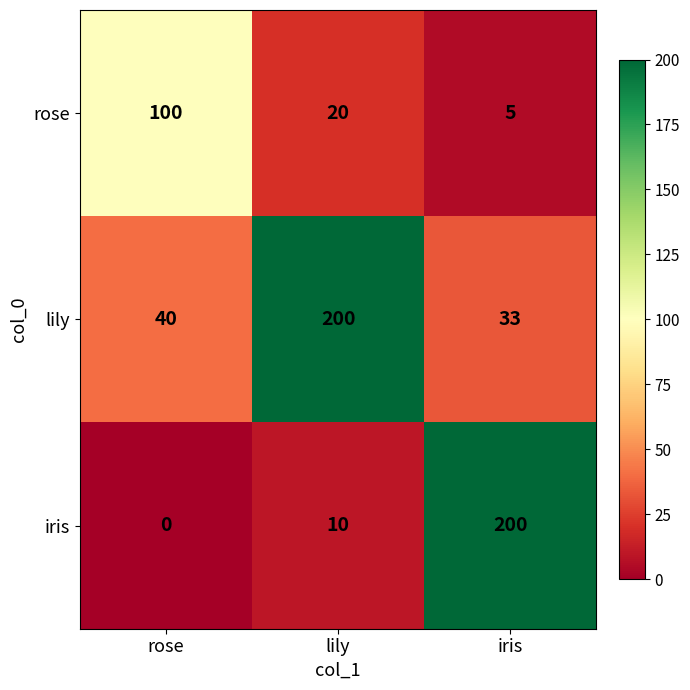

What is the difference between the highest and lowest values at iris?

195